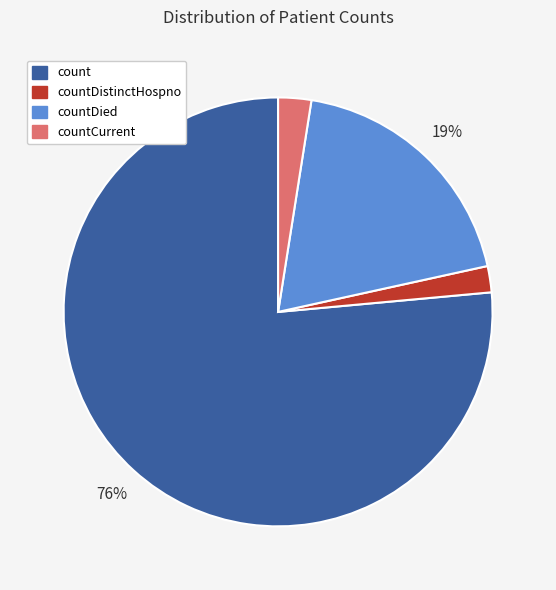

To the nearest percent, what is the average slice percentage?

25%